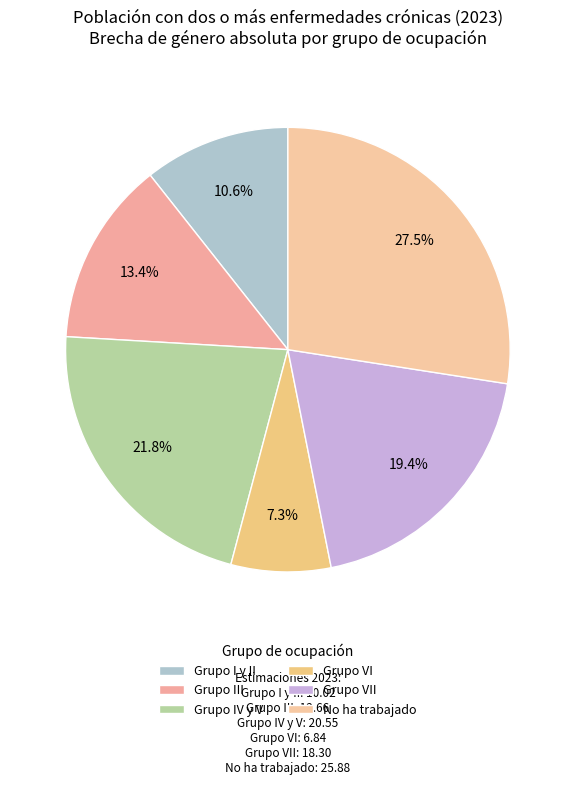

True or false: No ha trabajado accounts for 38% of the total.

False